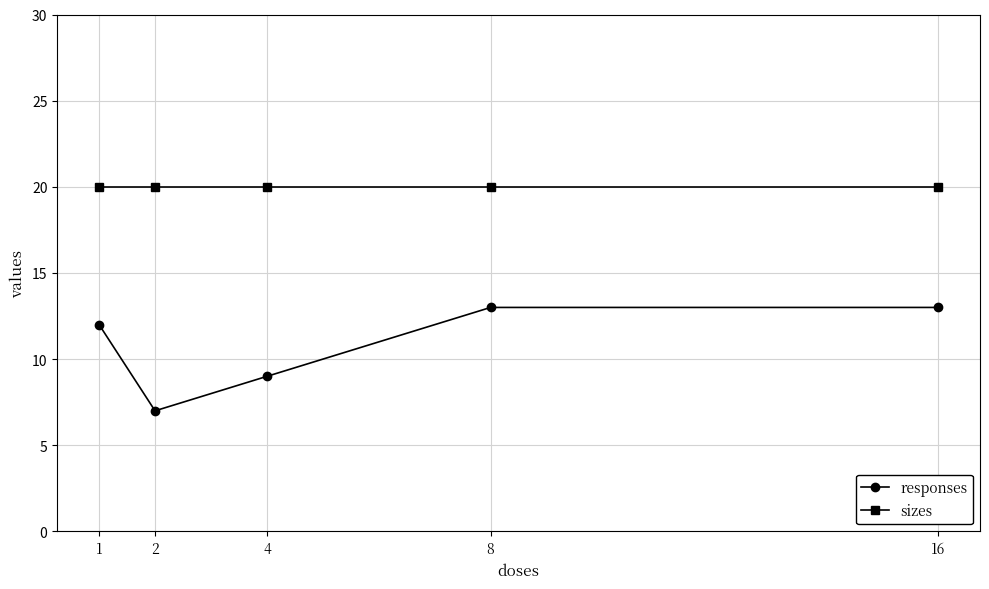

List the series in order of their overall mean, lowest first.

responses, sizes